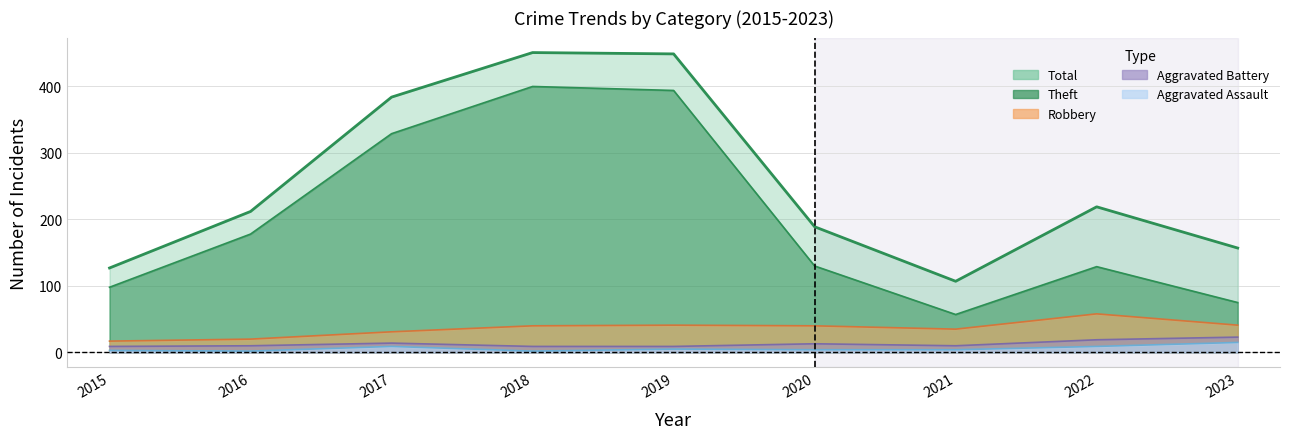

What is the difference between the second highest and second lowest values in the Aggravated Assault series?

7